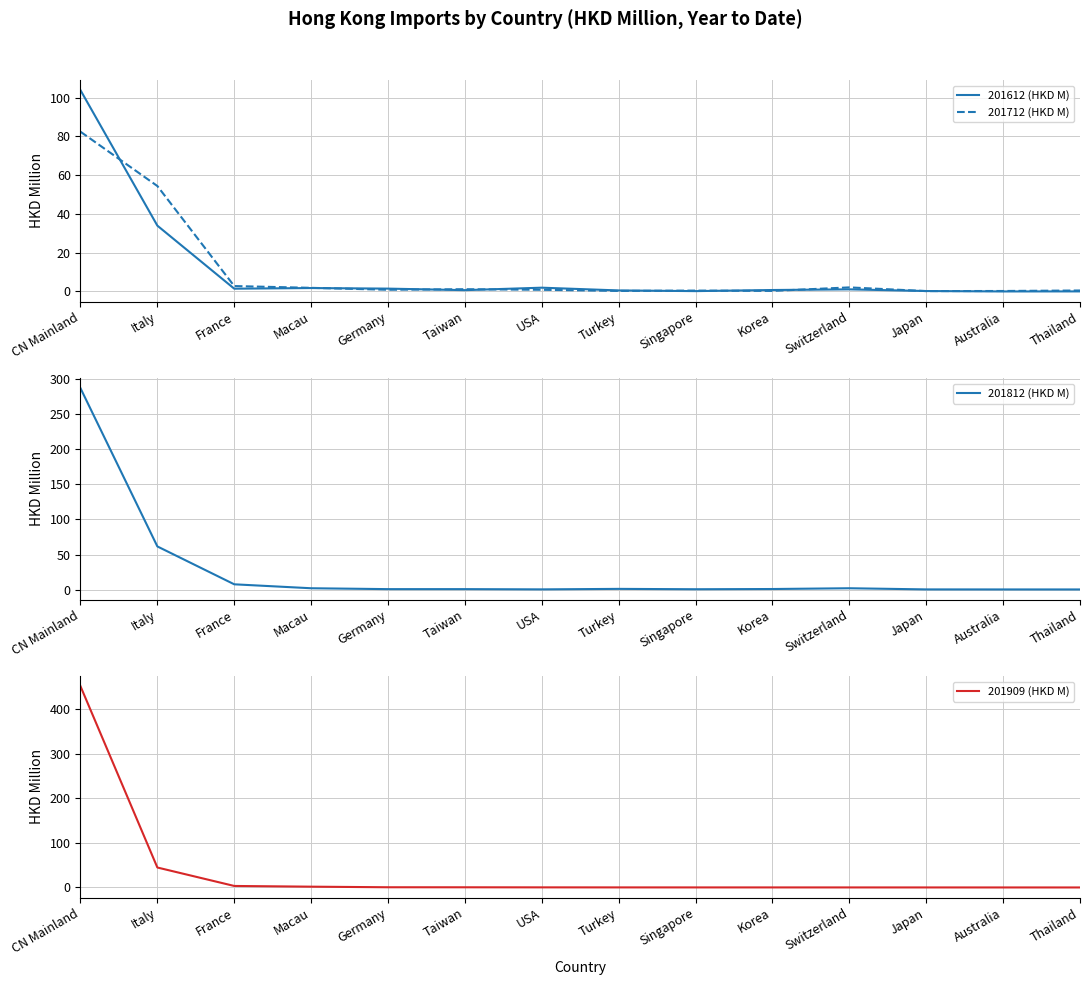

True or false: 201812 (HKD M) and 201712 (HKD M) intersect in this chart.

True